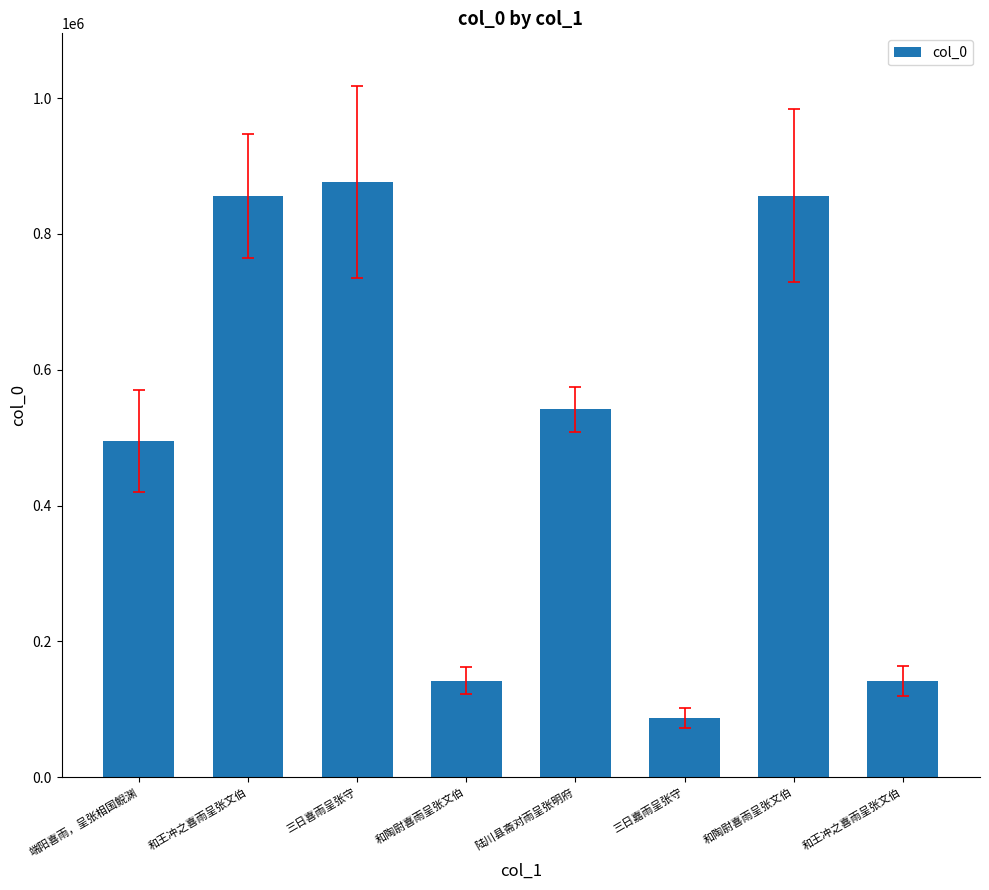

Does the chart contain any negative values?

No